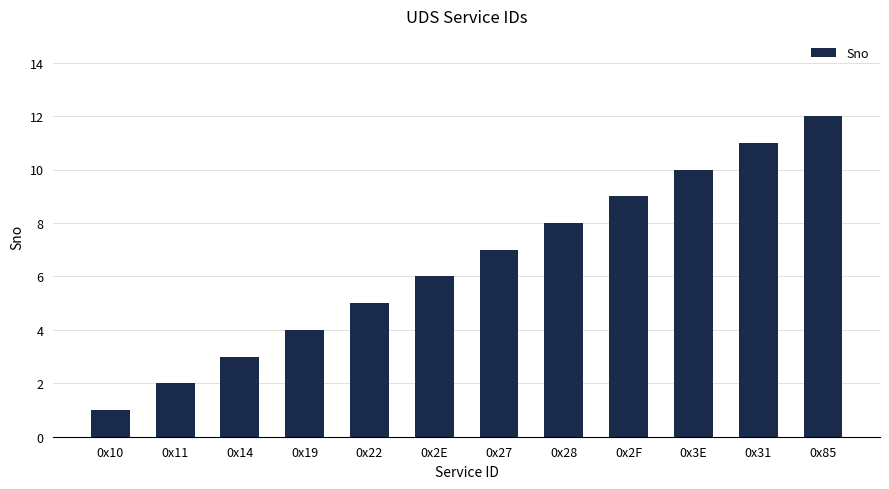

What is the change in value from 0x22 to 0x31?

+6